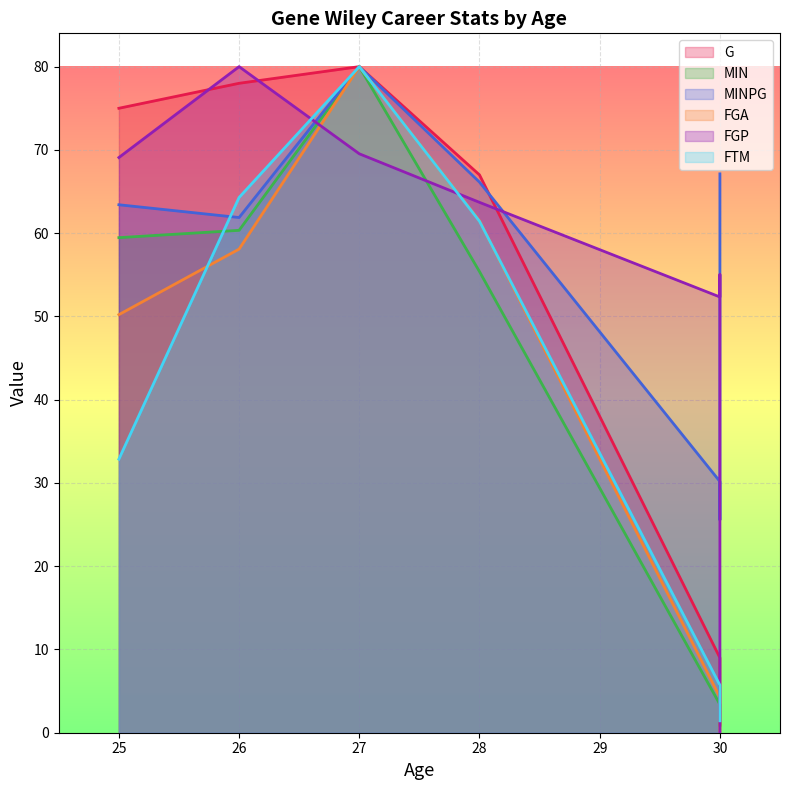

How many values in the MINPG series exceed 63?

4